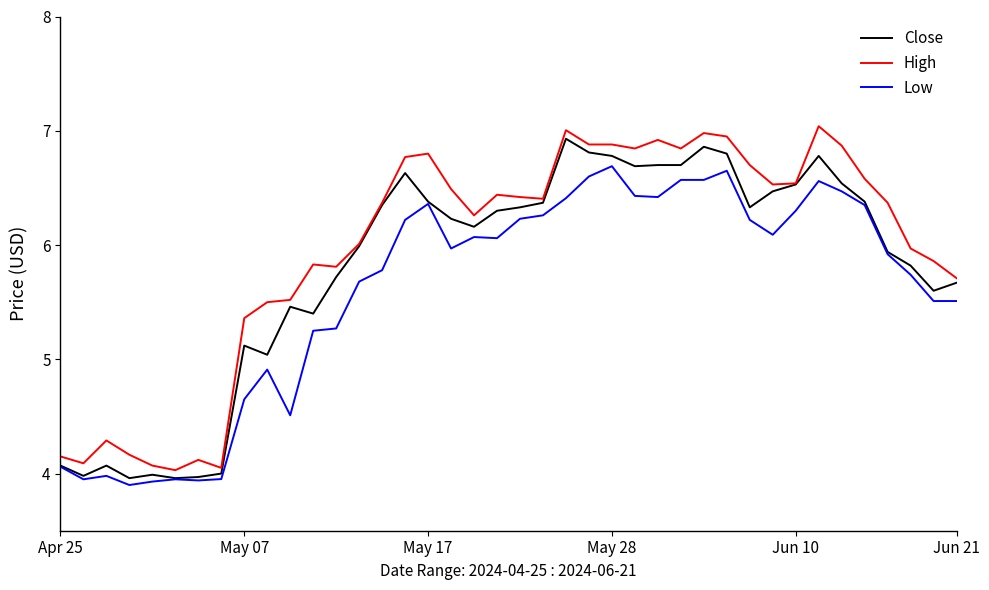

Rank the series by their average value, from highest to lowest.

High, Close, Low